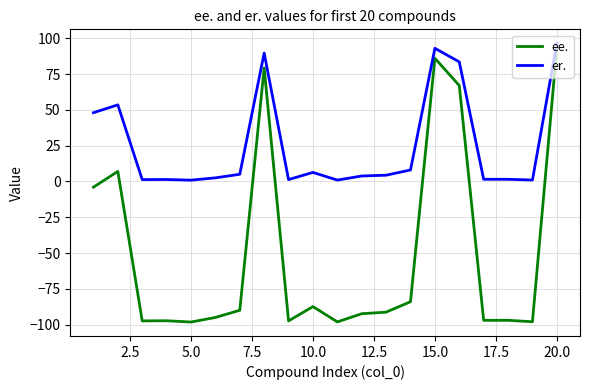

What is the minimum value shown in the chart?

-98.2